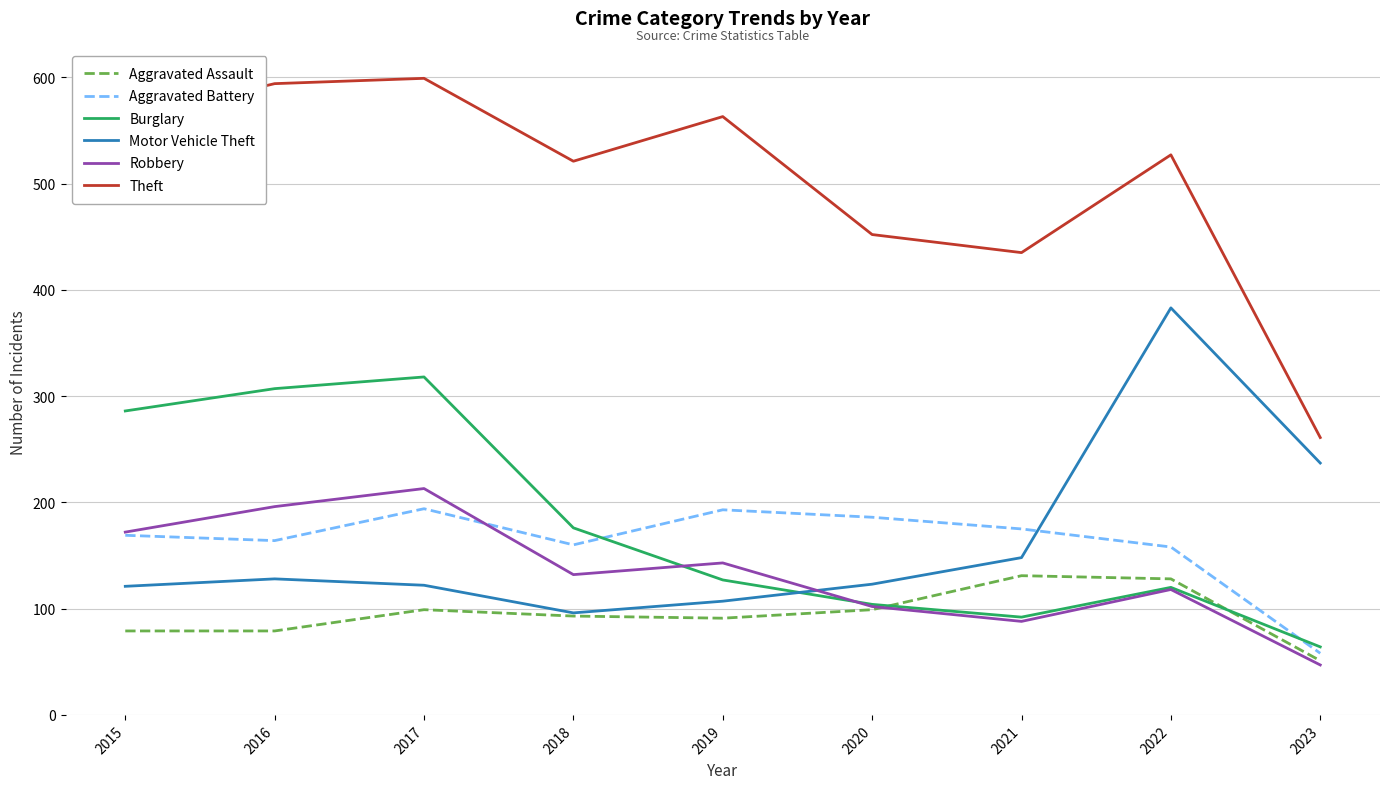

What is the lowest value of the Aggravated Assault series?

51